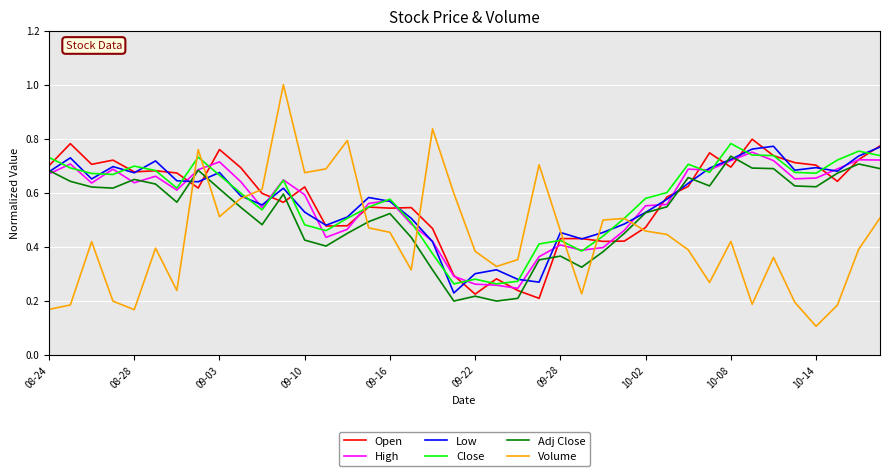

What is the maximum value for Volume?

1.0